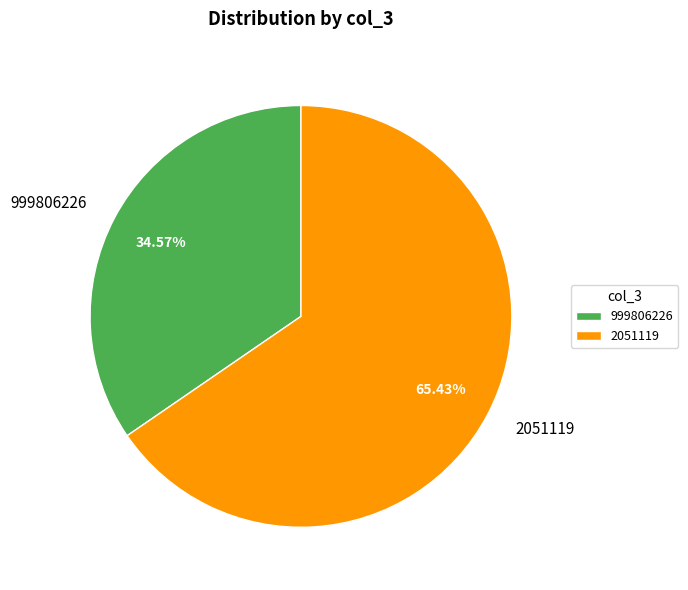

What portion of the pie excludes 999806226?

65.4%